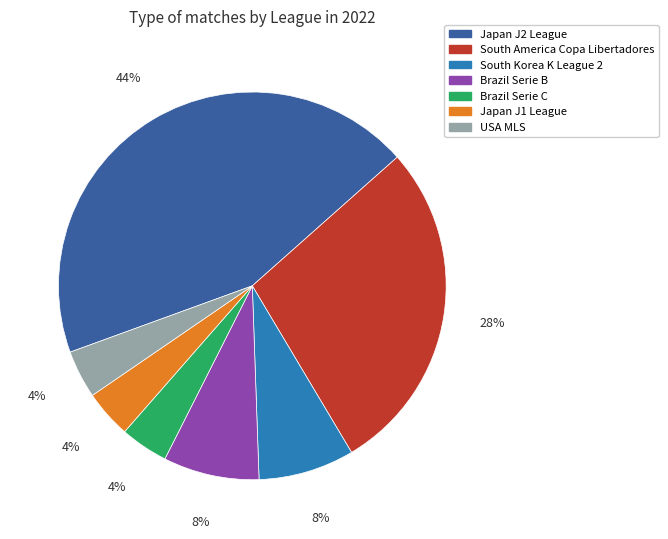

Which category has the biggest portion of the pie?

Japan J2 League